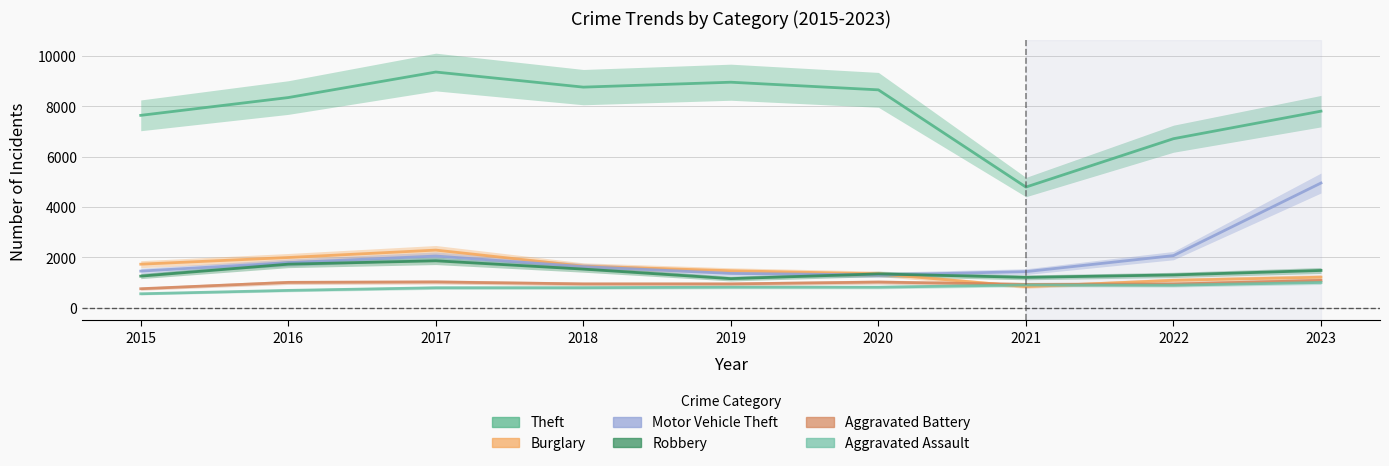

Reading left to right, extract all data points from this chart.

Theft: 7635	8341	9354	8755	8950	8647	4789	6708	7801
Burglary: 1728	1993	2287	1650	1468	1345	837	1088	1212
Motor Vehicle Theft: 1453	1789	2051	1632	1361	1301	1432	2068	4949
Robbery: 1254	1729	1862	1533	1155	1342	1205	1302	1479
Aggravated Battery: 754	1005	1023	945	945	1018	927	940	1083
Aggravated Assault: 554	688	792	795	816	815	904	892	1003